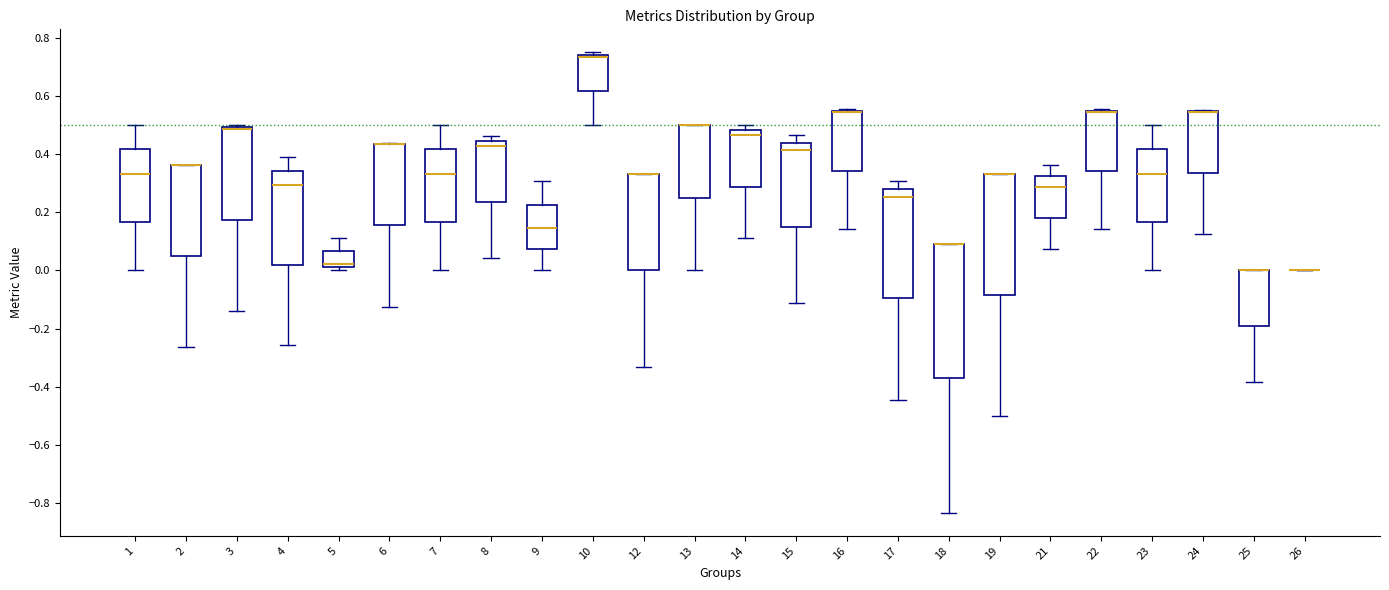

Where does the median line of the box at x = 8 sit on the y-axis? The values are not printed on the chart, so give them approximately, as read against the axis.

0.42